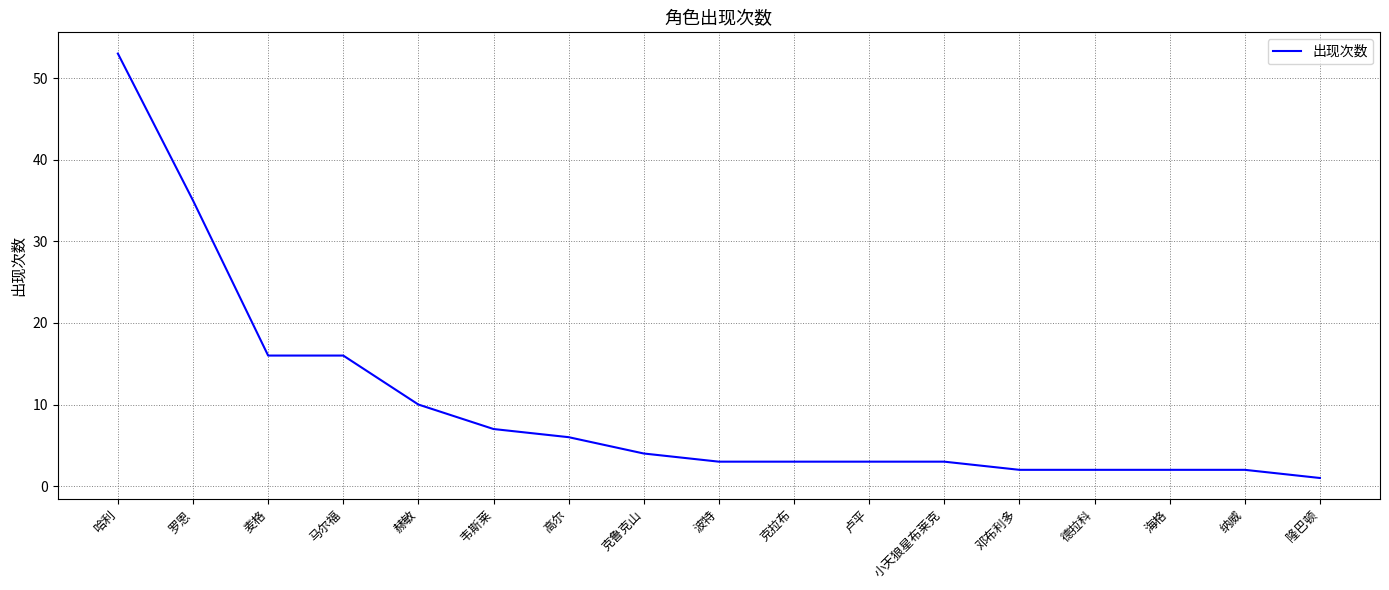

Which label corresponds to the largest value in the chart?

哈利